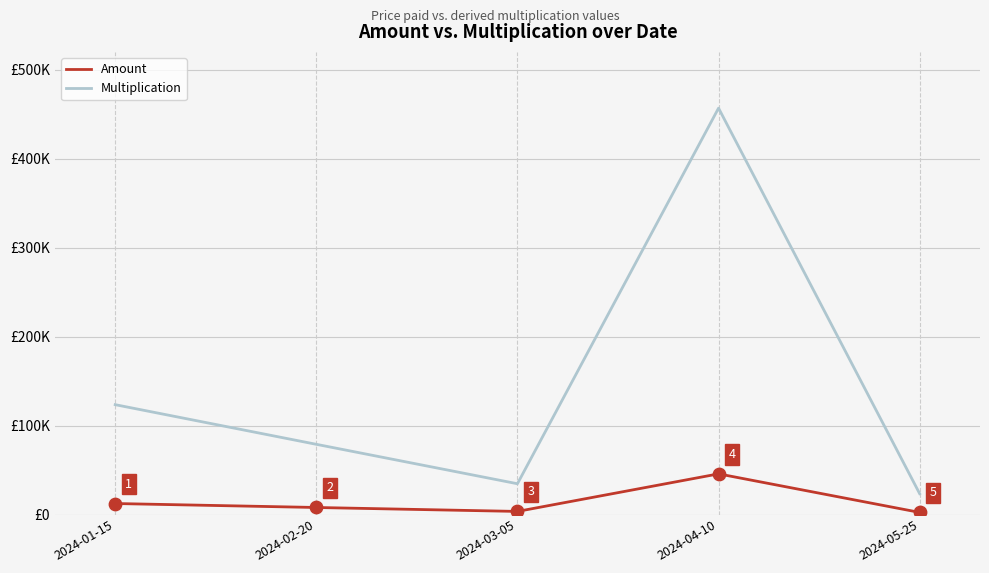

What are all the series names shown in the legend?

Amount, Multiplication